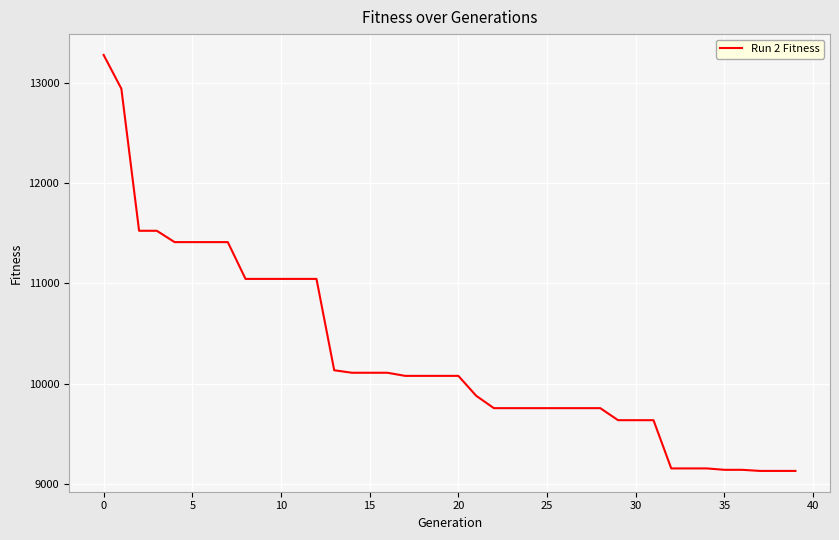

What is the minimum value shown in the chart?

9129